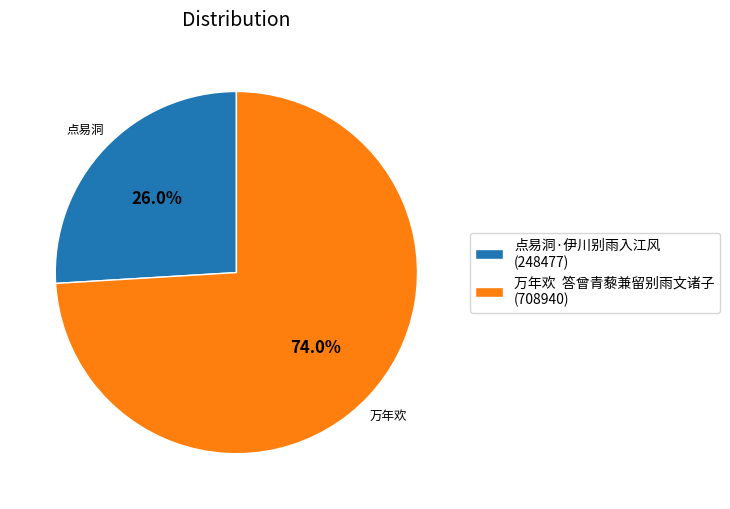

What portion of the pie excludes 点易洞·伊川别雨入江风?

74.0%